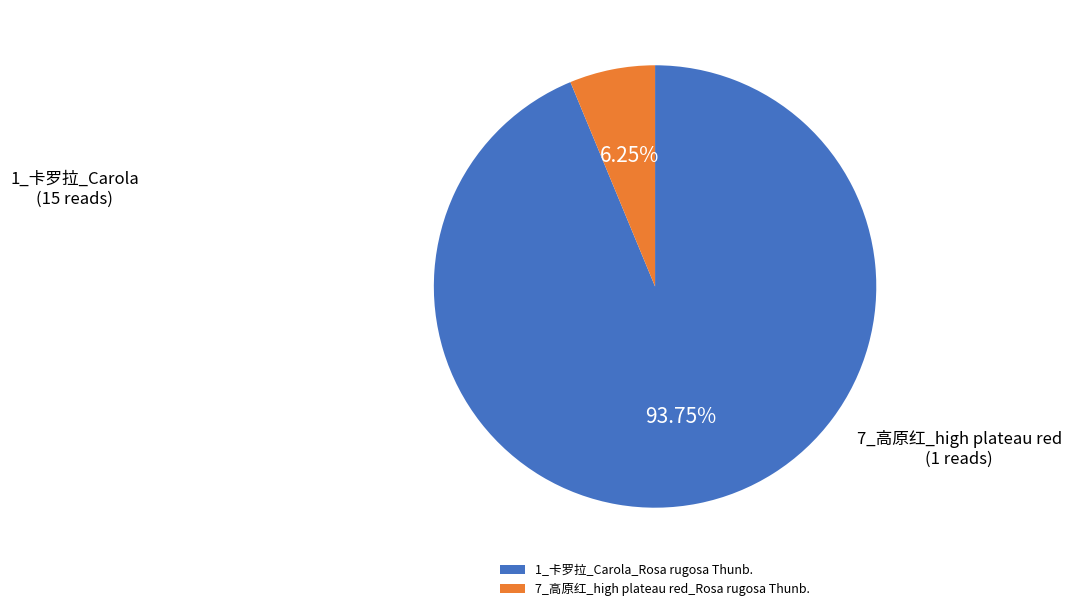

Which category has the smallest portion of the pie?

7_高原红_high plateau red_Rosa rugosa Thunb.